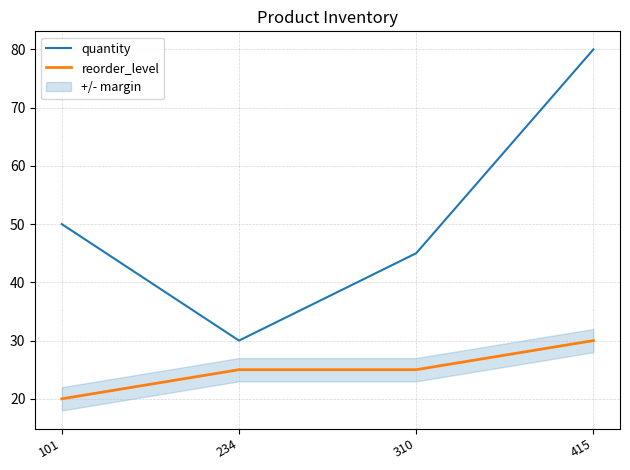

Which series changed the most between 101 and 415?

quantity